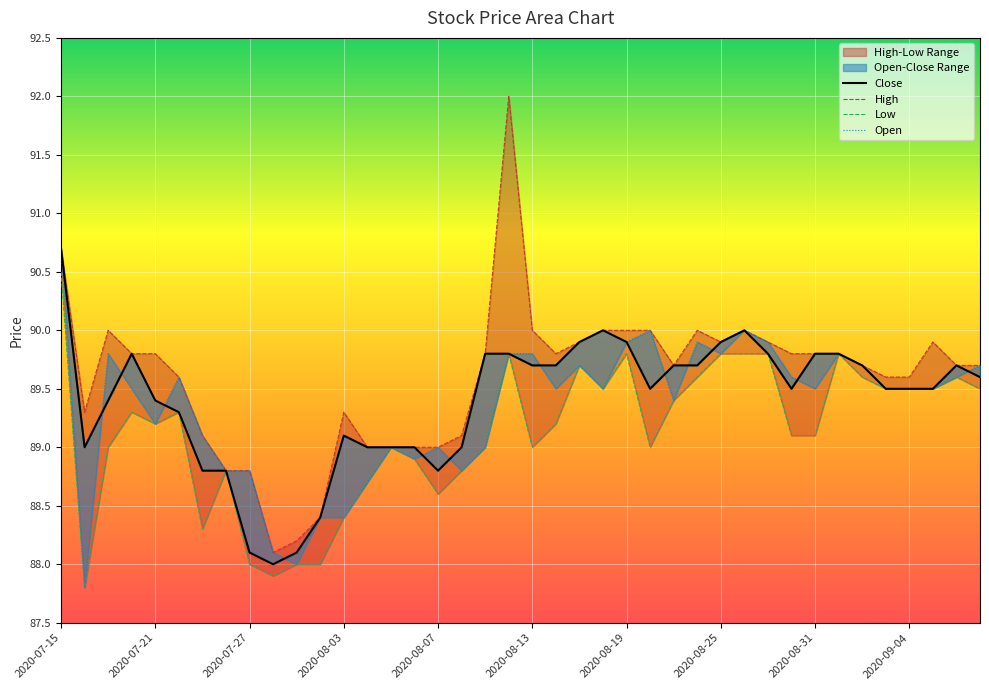

Is this an area chart (filled region under the line)?

No